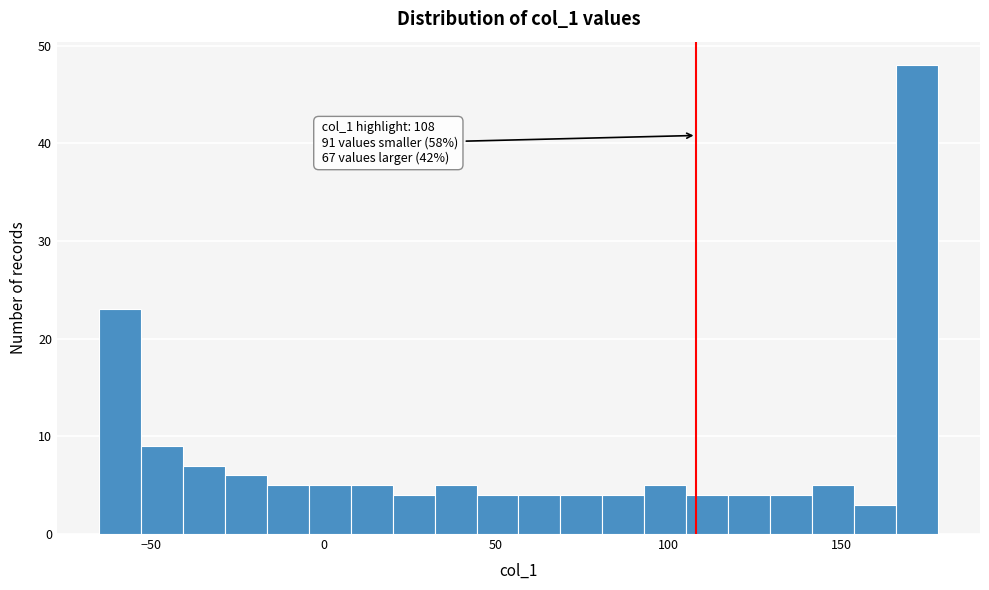

Around what value on the x-axis is the tallest bar? Give the approximate position of its centre, as read against the axis.

170